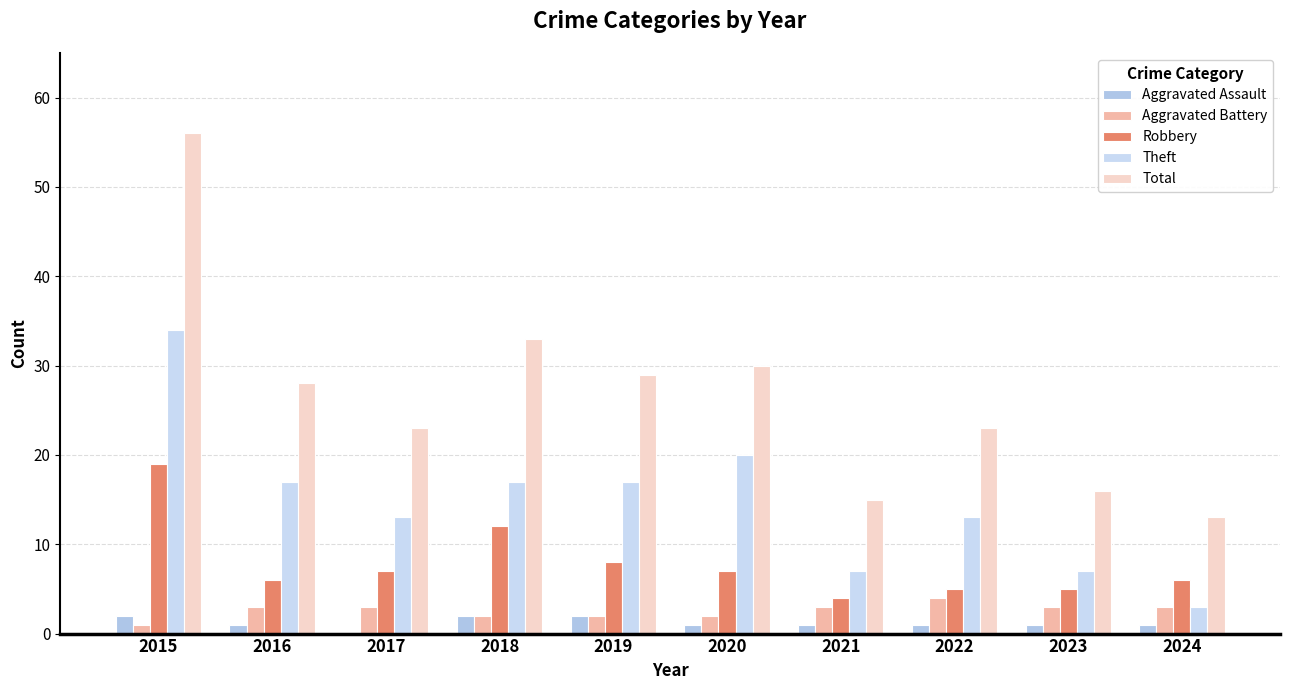

Between 2023 and 2022, which is larger?

2023